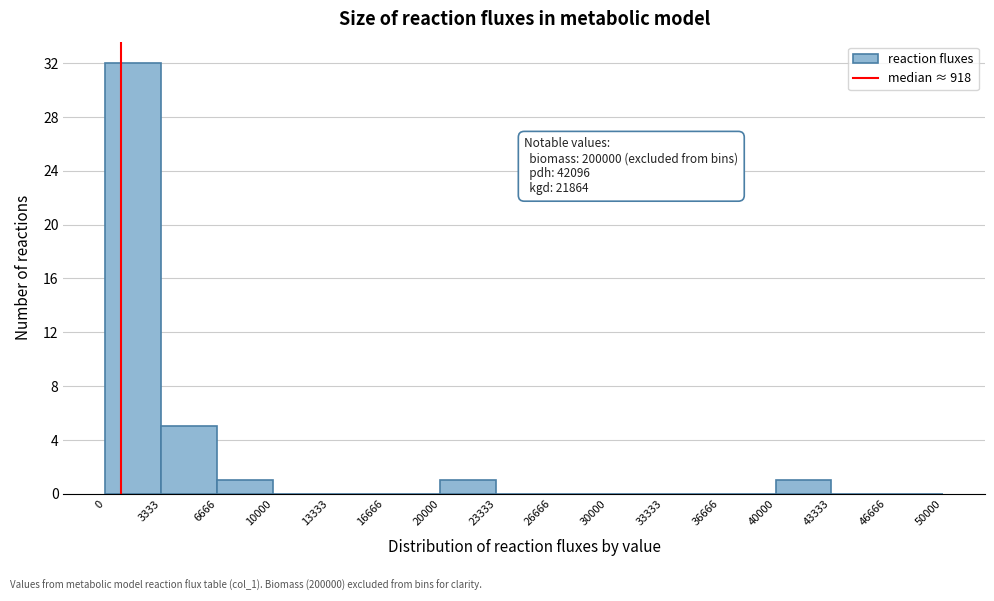

Over which range of the x-axis is the bar tallest?

0 to 3333